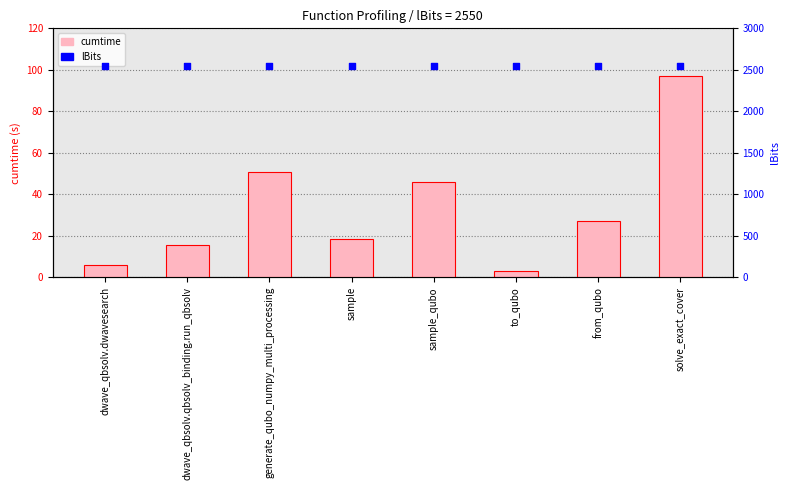

What is the total value across all series at dwave_qbsolv.qbsolv_binding.run_qbsolv?

2565.5